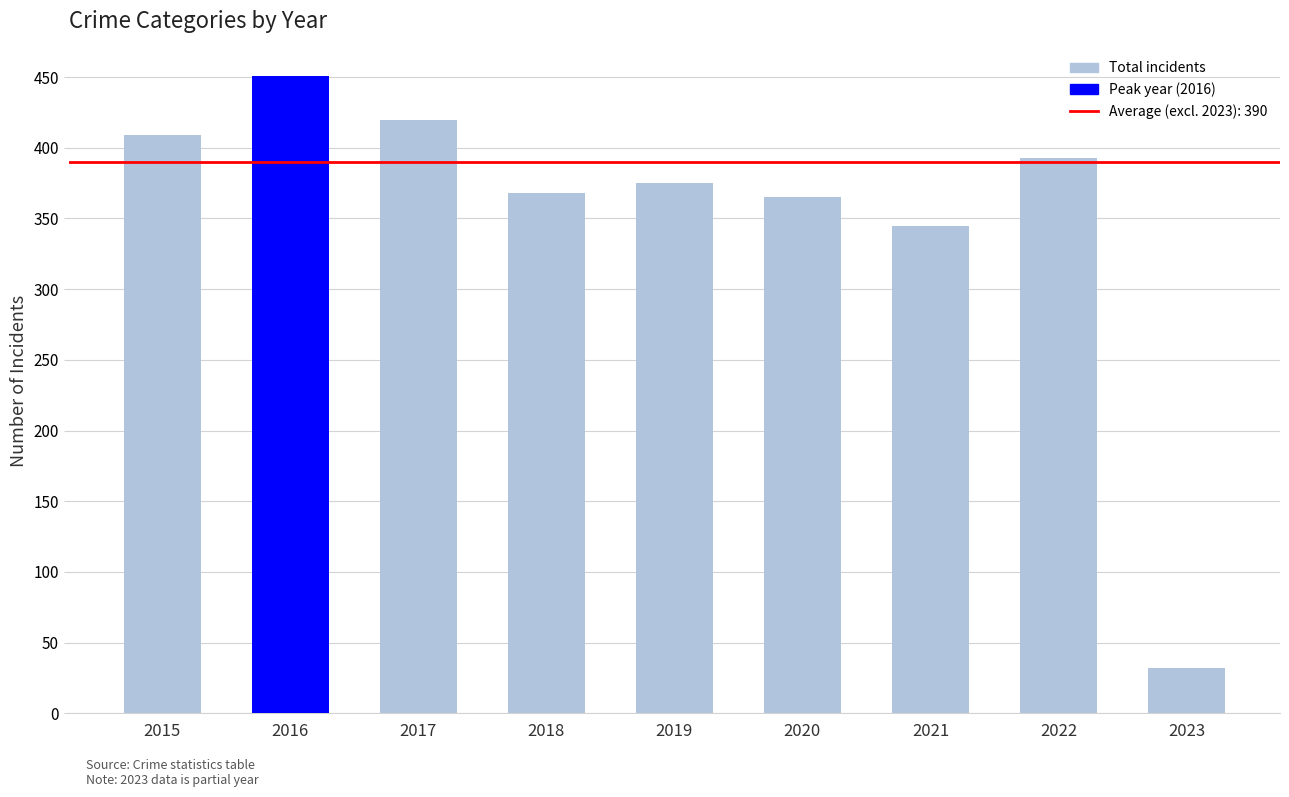

The value at 2023 is 32. True or false?

True